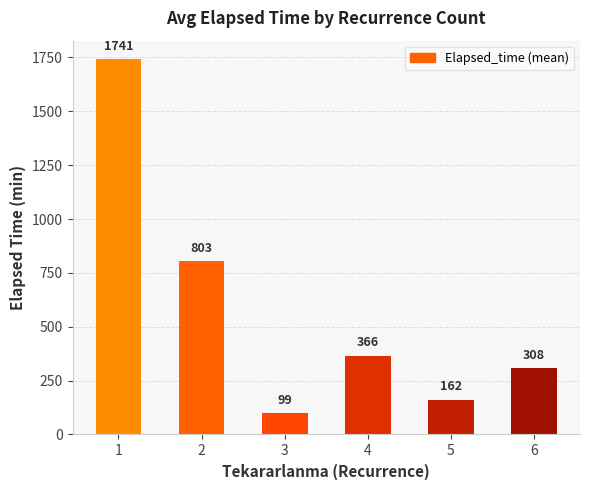

What is the value of the 6th bar from the left?

307.5